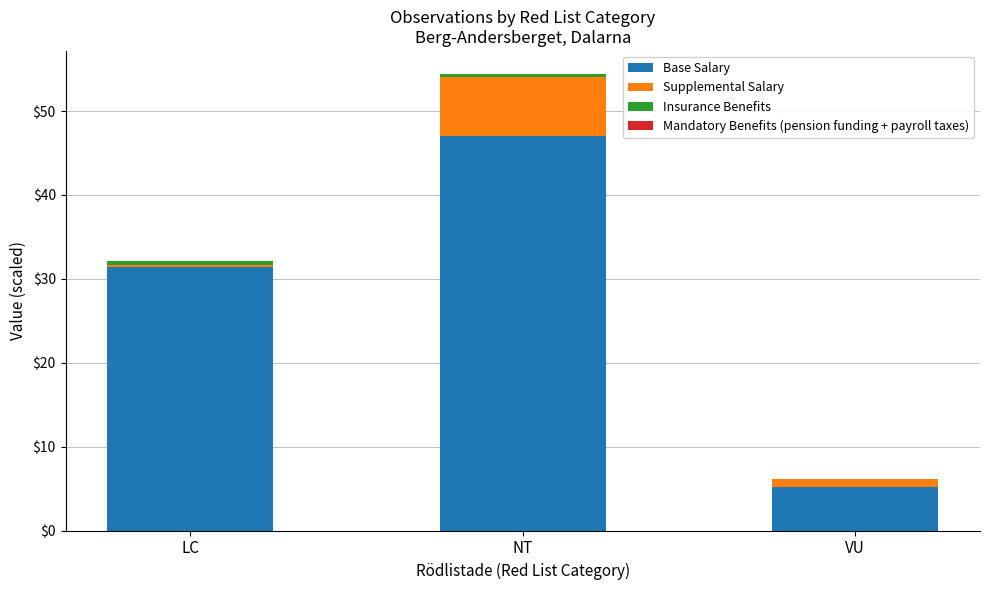

At which category is the sum across all series the highest?

NT